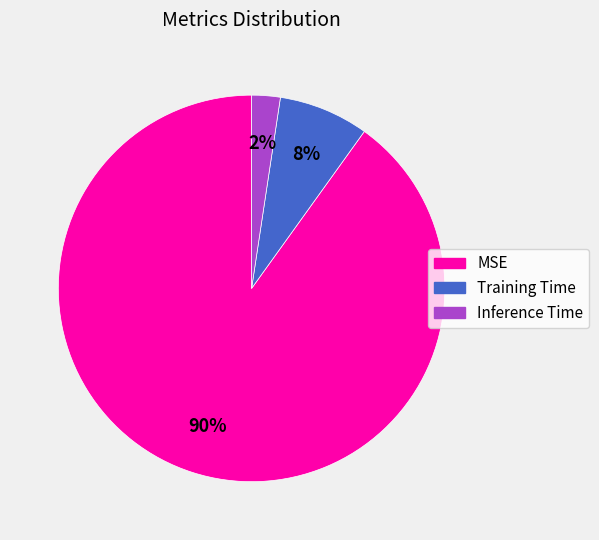

How many slices are in this pie chart?

3